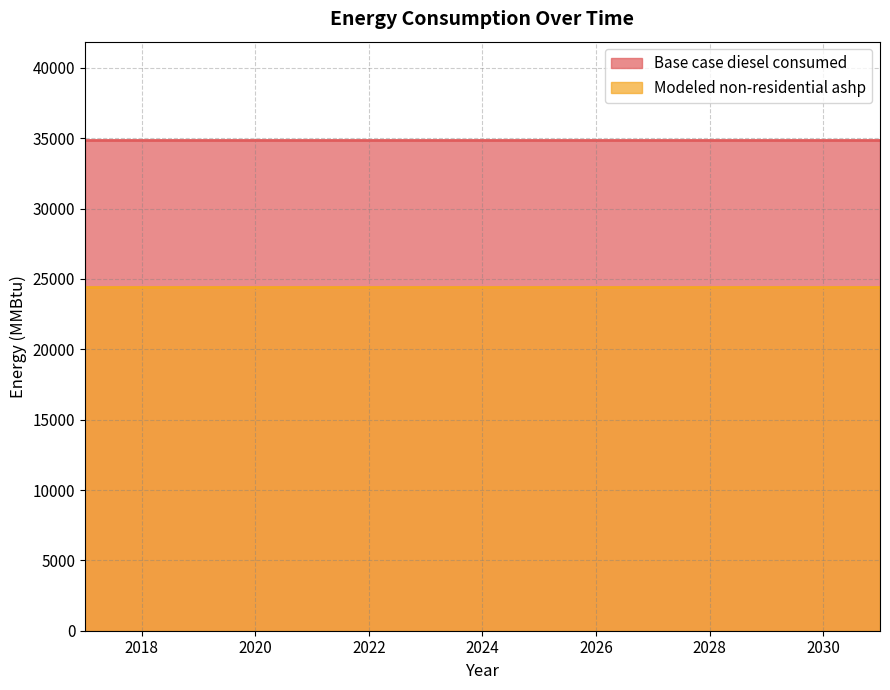

Which label corresponds to the largest value in the chart?

2017